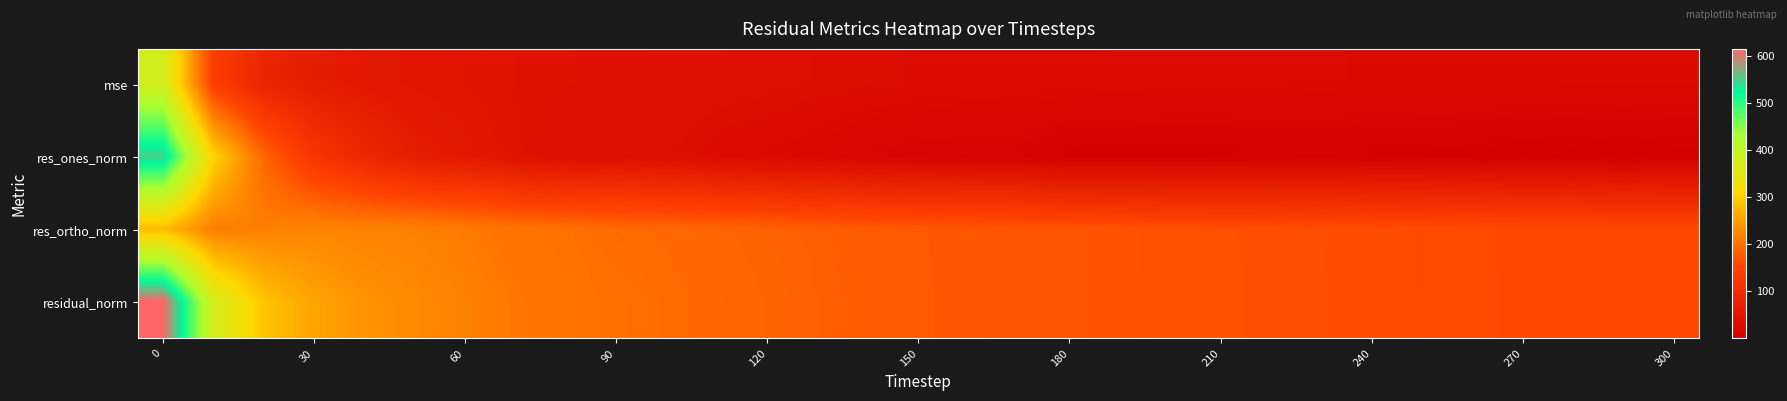

How many distinct data groups are displayed?

4